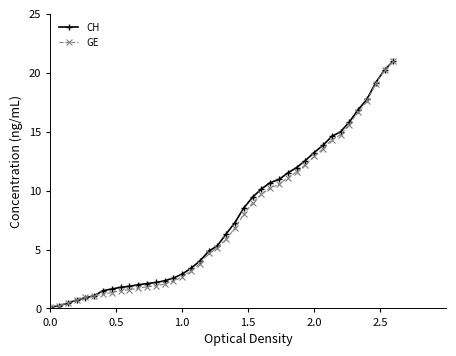

Which series has the widest spread of values?

CH